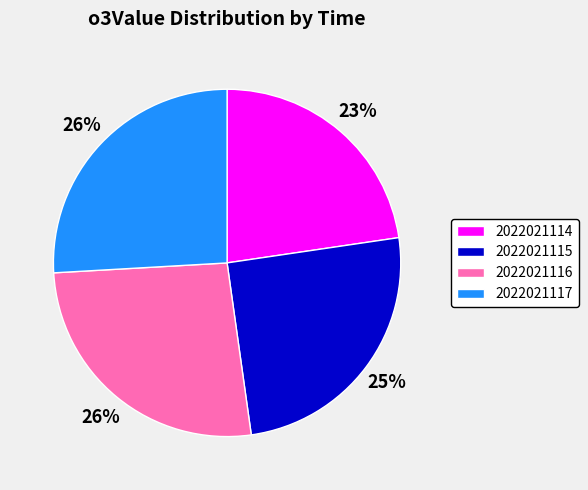

To the nearest percent, what is the combined percentage of 2022021114 and 2022021115?

48%